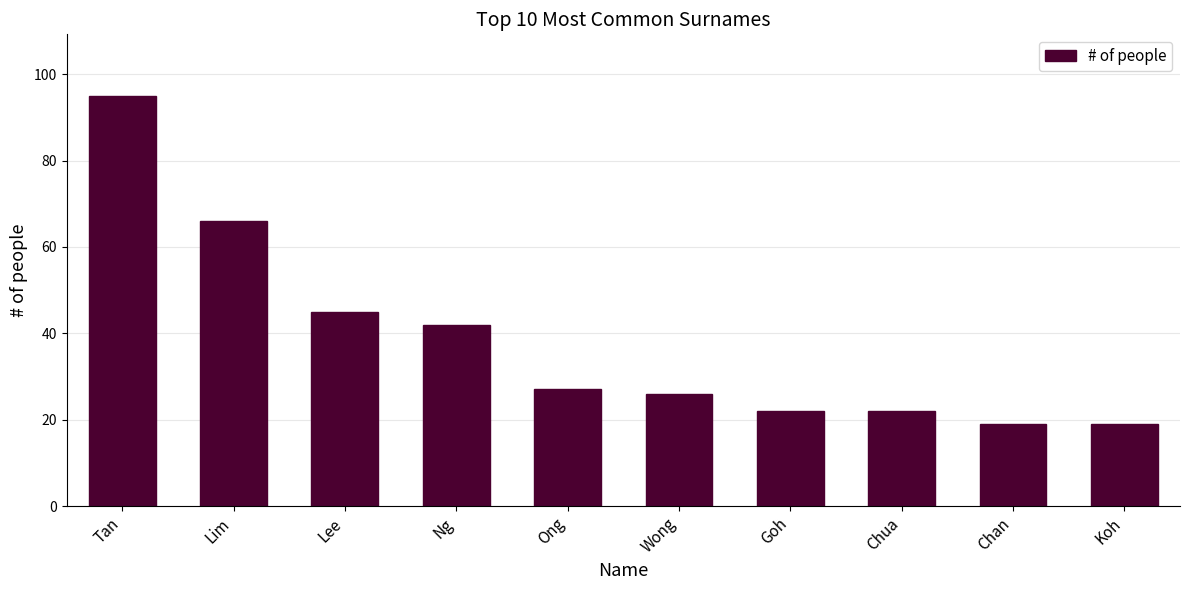

What value does the data have at Chan?

19